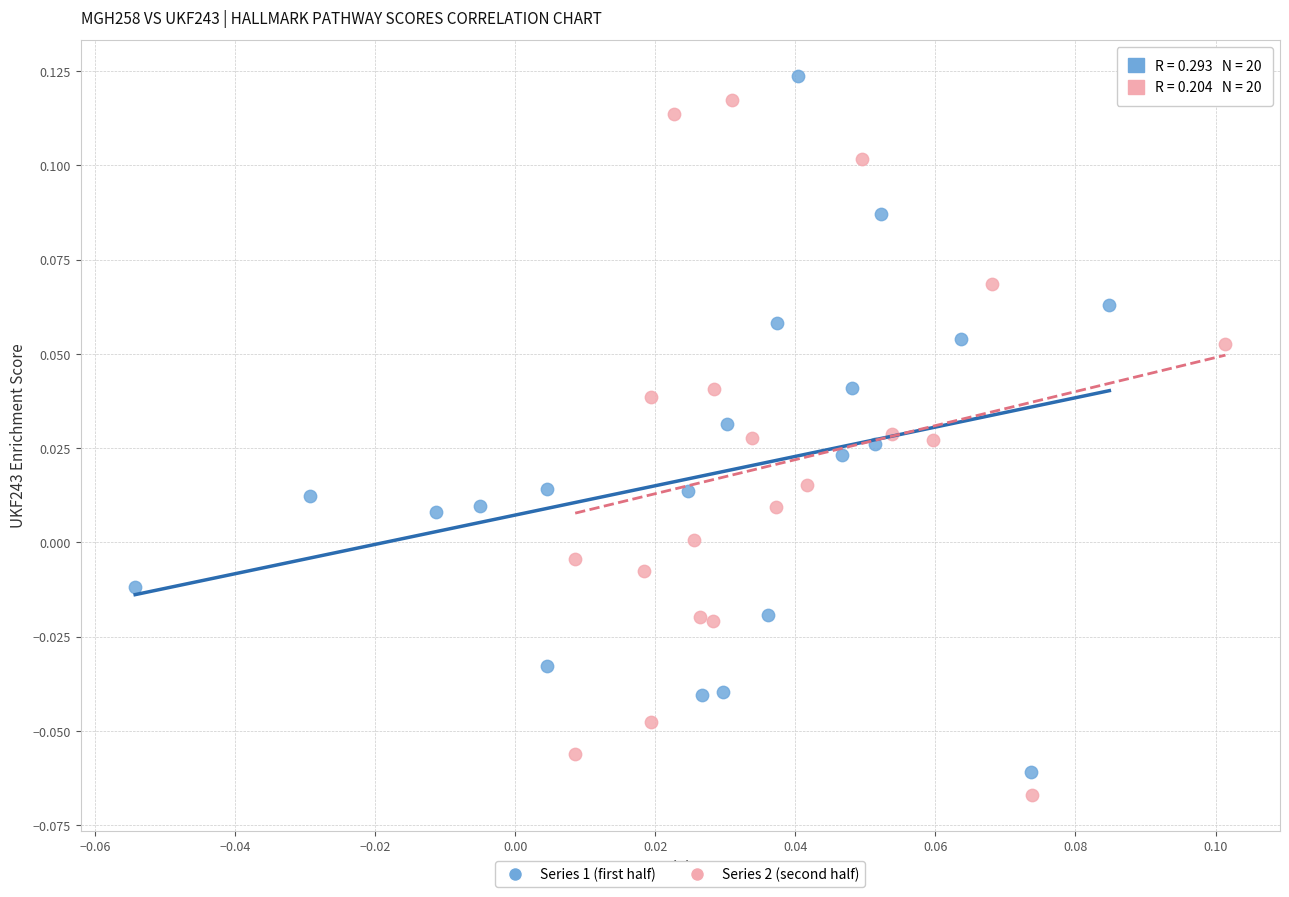

What are all the series names shown in the legend?

Series 1 (first half), Series 2 (second half)